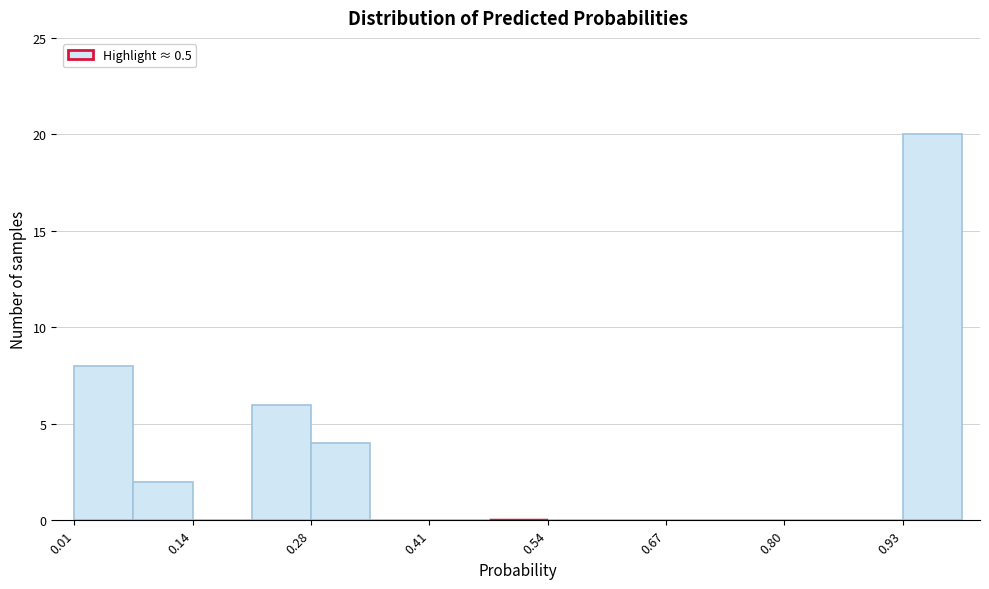

Read against the x-axis, roughly where is the centre of the tallest bar?

0.96